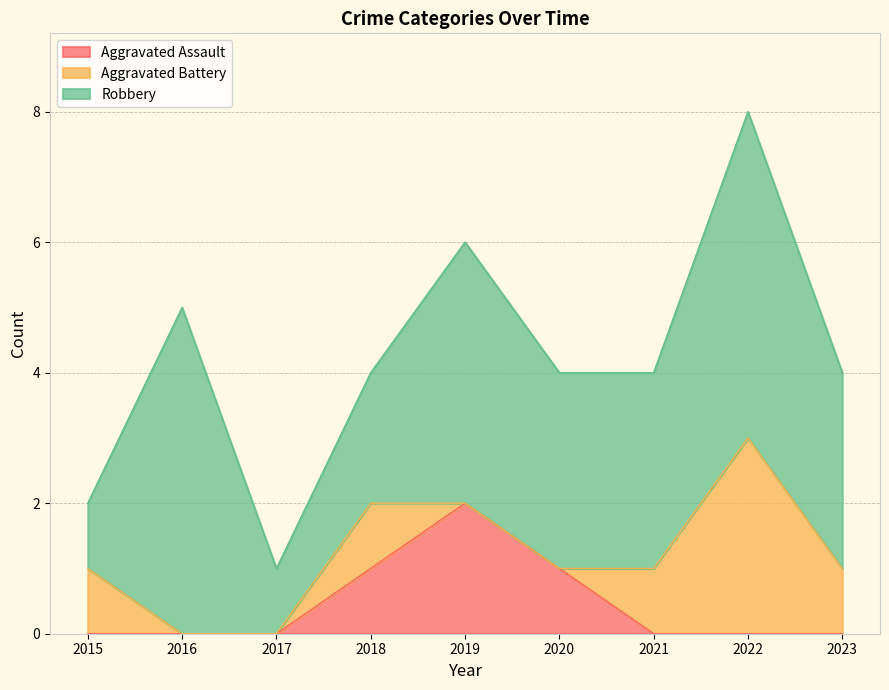

How many lines are shown in the chart?

3